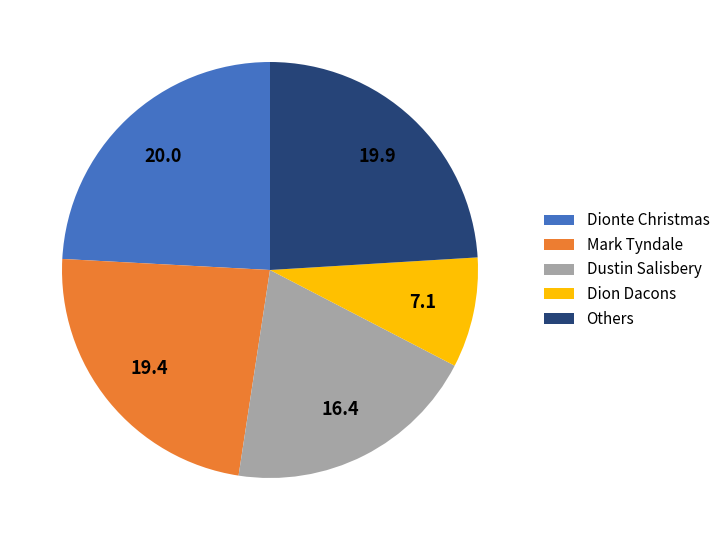

Is there a majority slice in this chart?

No